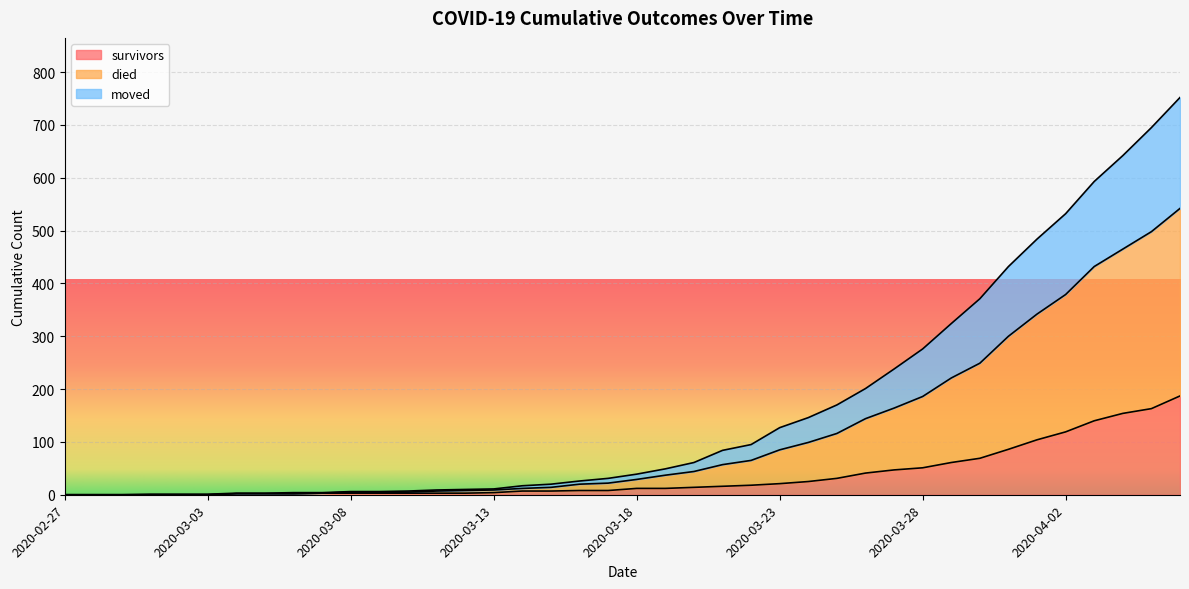

How many lines are shown in the chart?

3